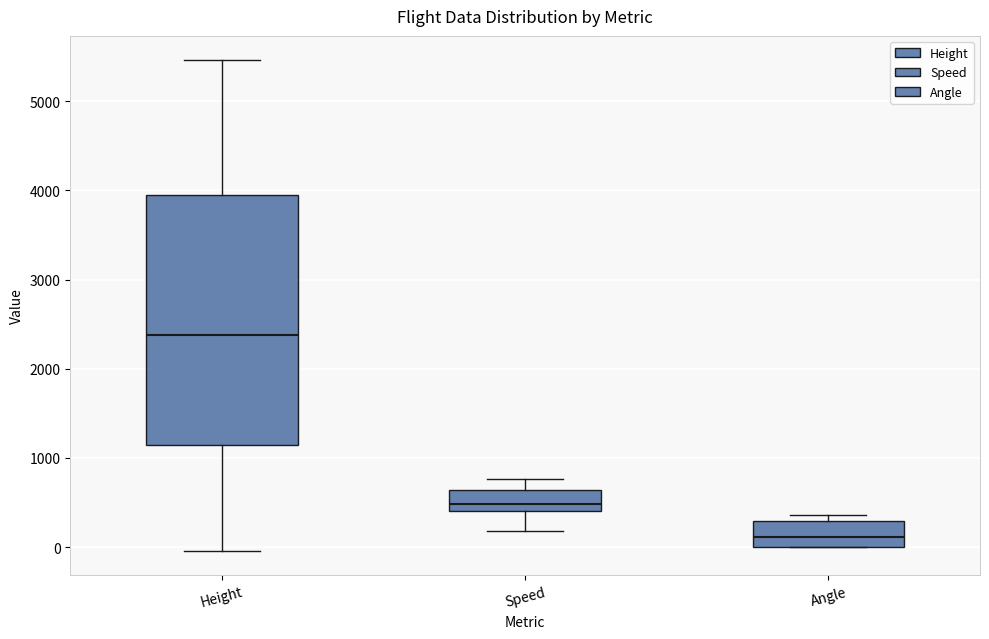

Which box has the highest median line?

Height